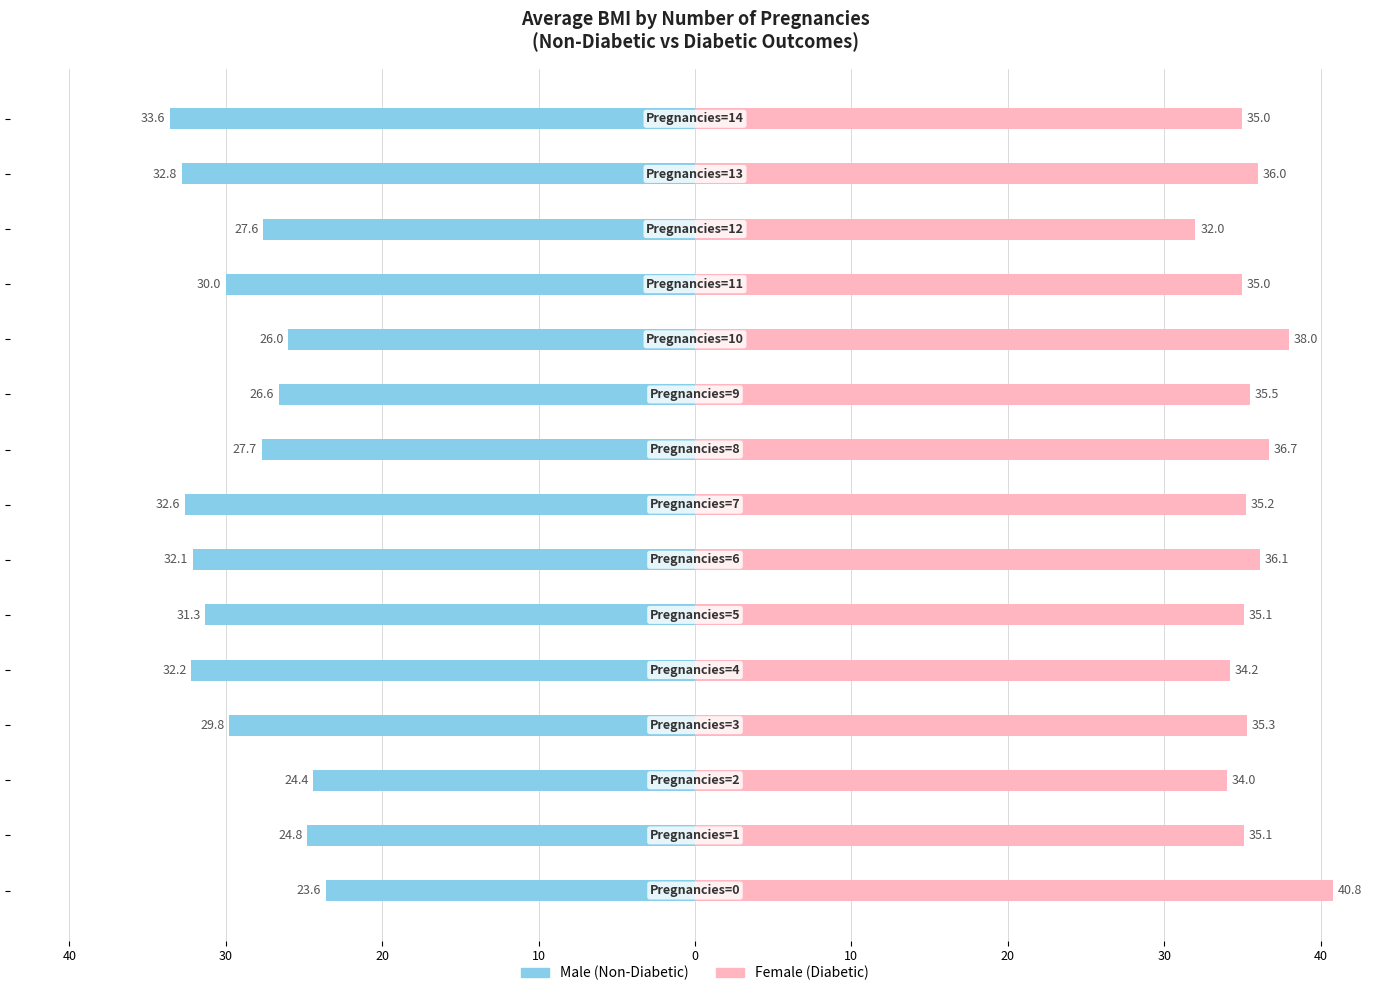

How many bars are there in total?

30